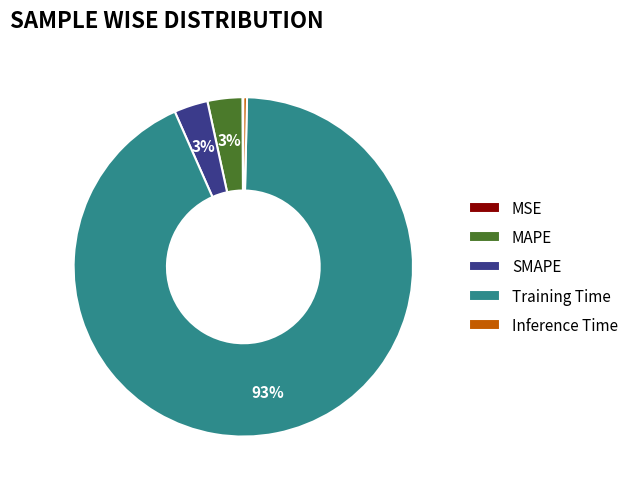

Which category accounts for the majority?

Training Time